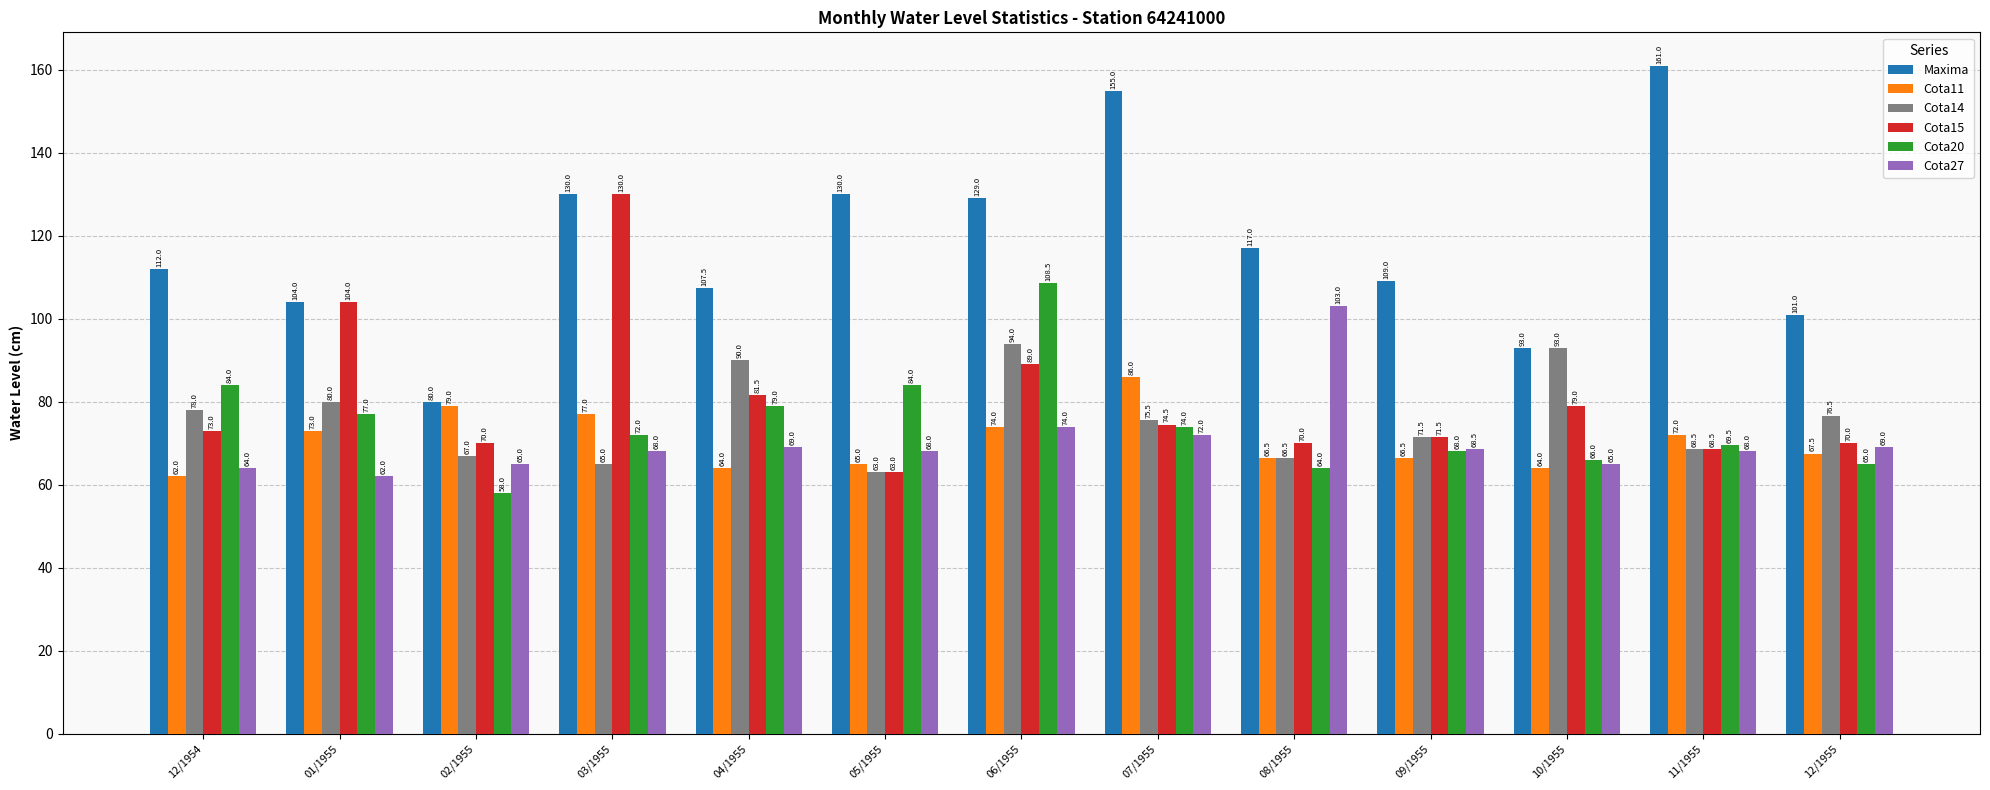

What is the average value of the Maxima series?

117.6